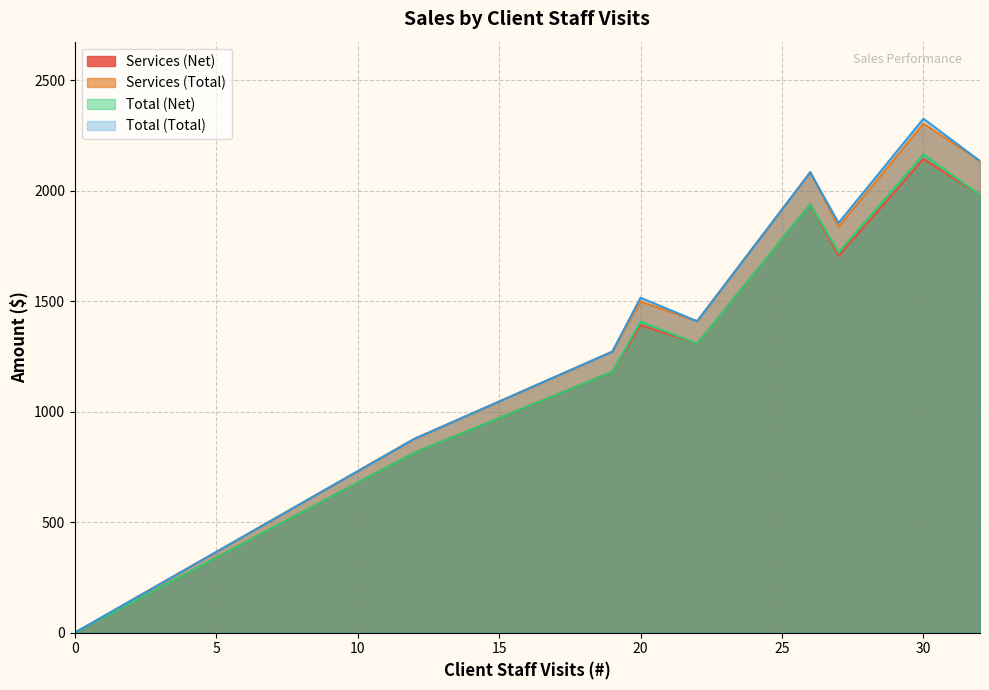

True or false: Total (Net) and Total (Total) intersect in this chart.

False